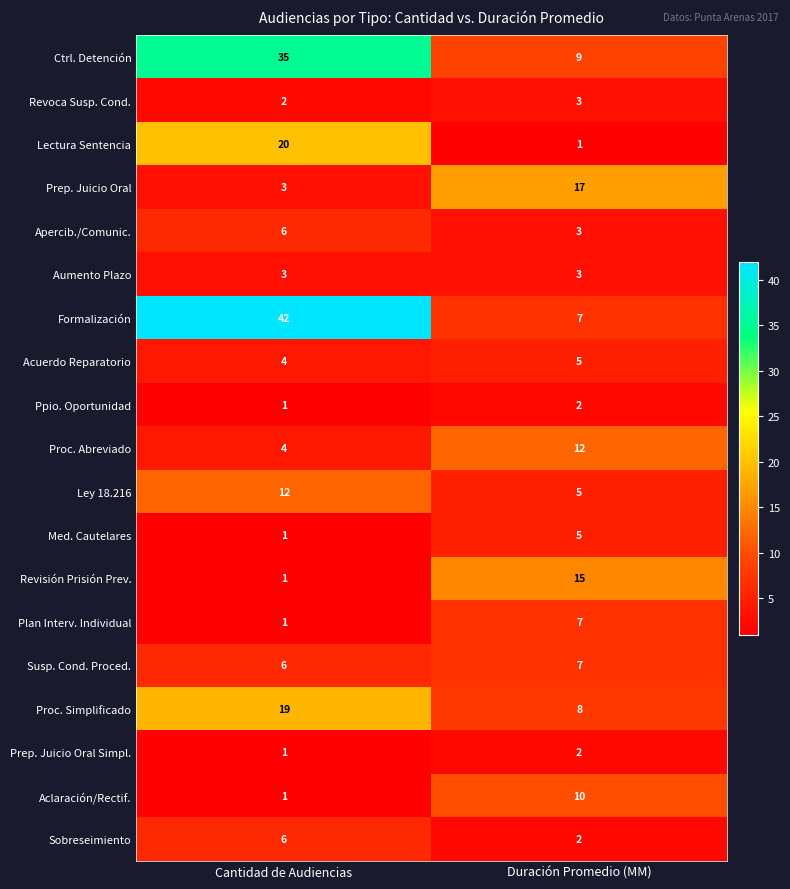

Between Cantidad de Audiencias and Duración Promedio (MM), which series saw the biggest shift?

Formalización